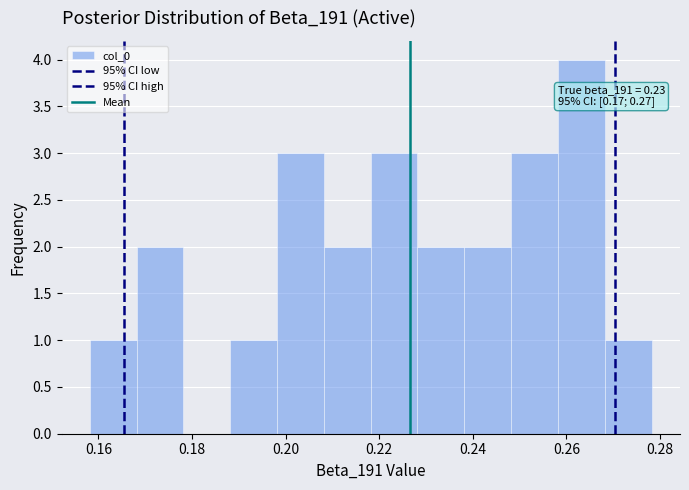

Which range on the x-axis has the tallest bar?

0.258 to 0.268